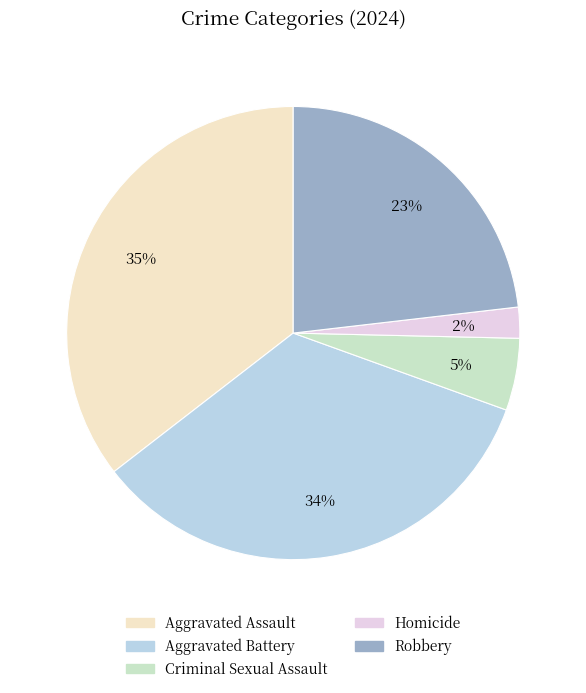

To the nearest percent, what portion does Homicide represent?

2%